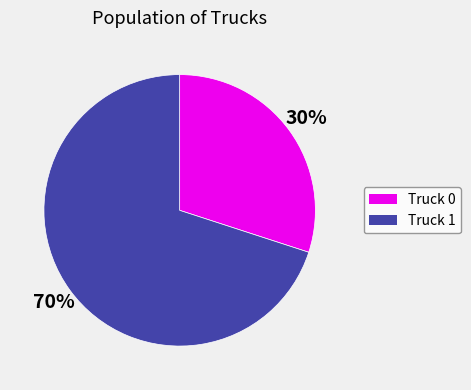

Which category has the biggest portion of the pie?

Truck 1